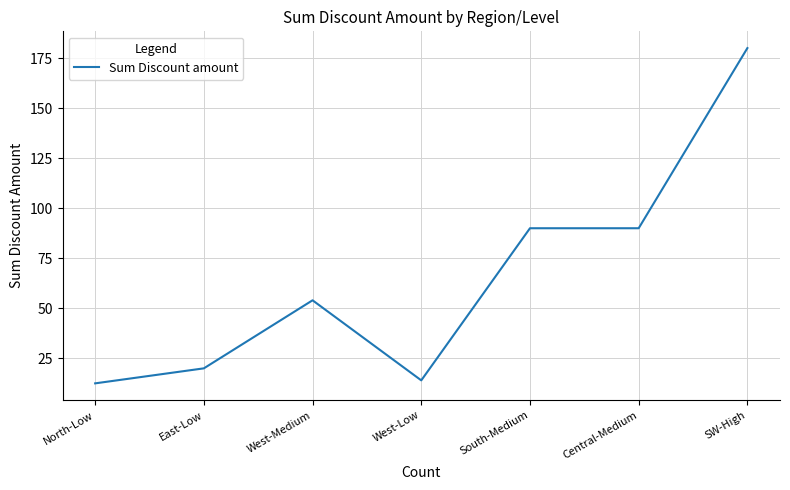

What is the approximate value at West-Medium?

54.0